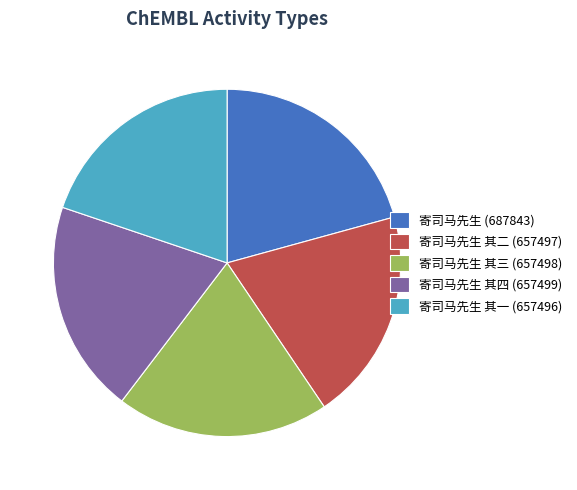

Which slice is the largest?

寄司马先生 (687843)